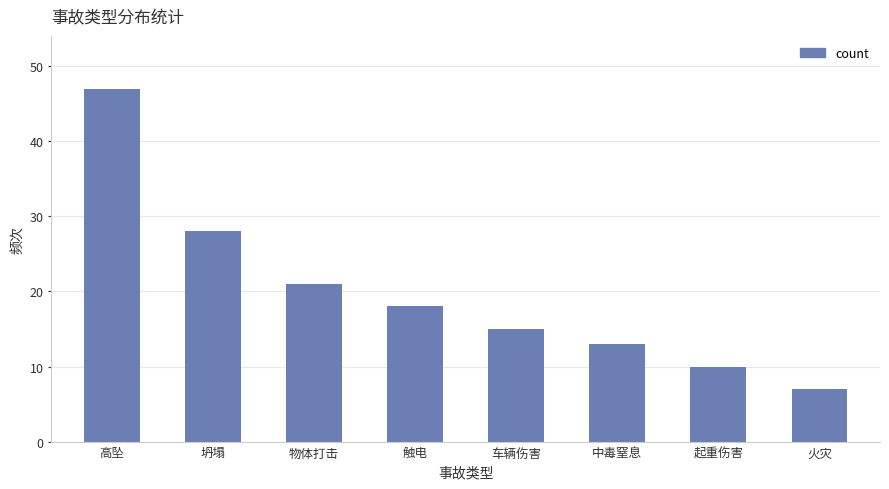

What is the change in value from 高坠 to 中毒窒息?

-34